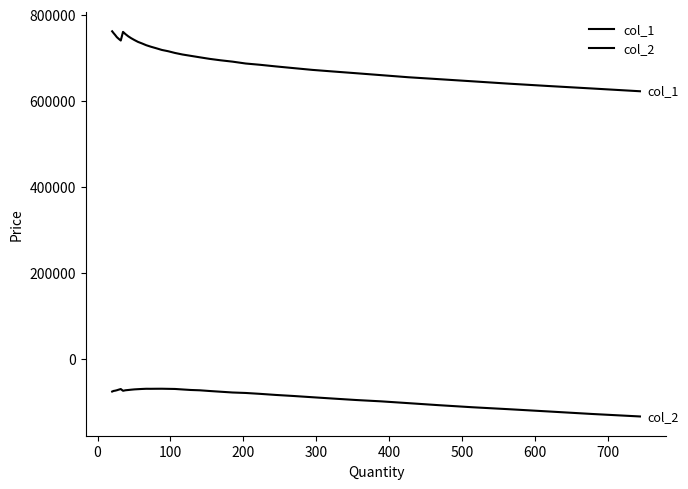

What is the value of the col_1 point at the 18th from the left?

715277.0